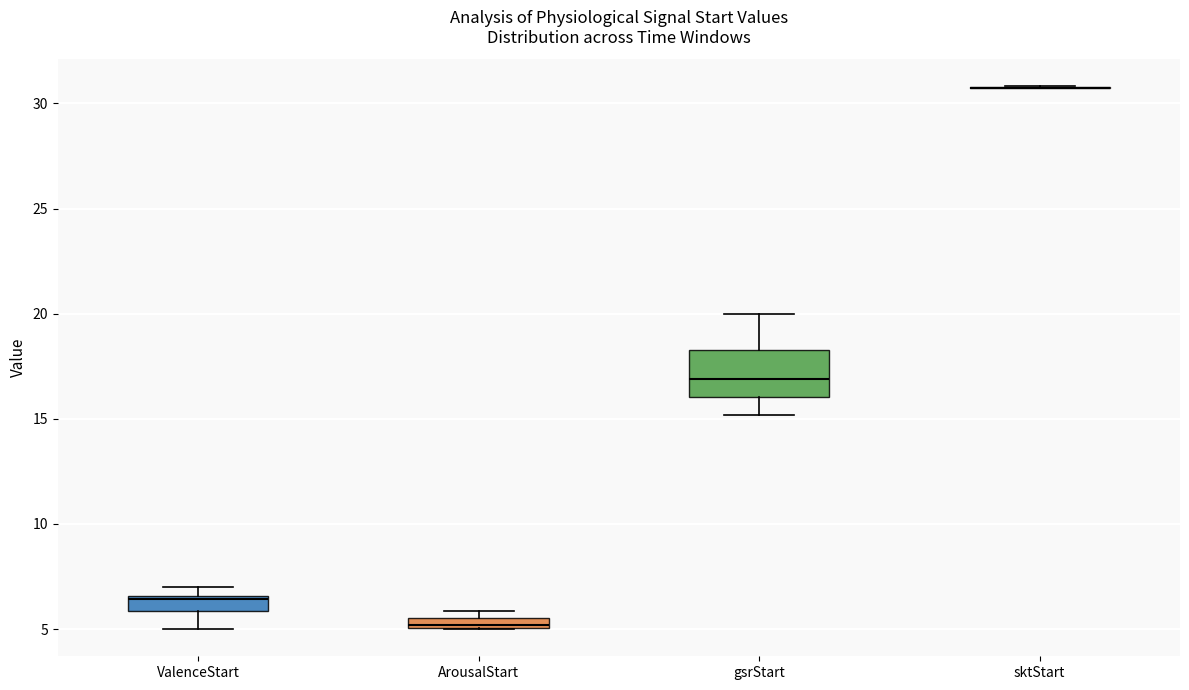

Which box is the tallest, from its lower edge to its upper edge?

gsrStart